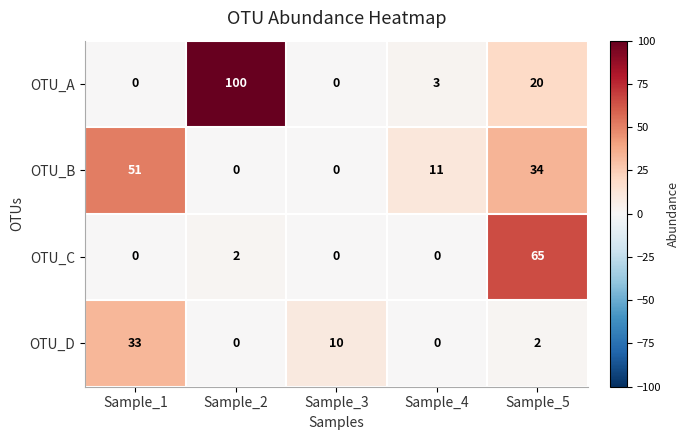

Reading left to right, what are all the values shown in this chart?

OTU_A: Sample_1=0	Sample_2=100	Sample_3=0	Sample_4=3	Sample_5=20
OTU_B: Sample_1=51	Sample_2=0	Sample_3=0	Sample_4=11	Sample_5=34
OTU_C: Sample_1=0	Sample_2=2	Sample_3=0	Sample_4=0	Sample_5=65
OTU_D: Sample_1=33	Sample_2=0	Sample_3=10	Sample_4=0	Sample_5=2